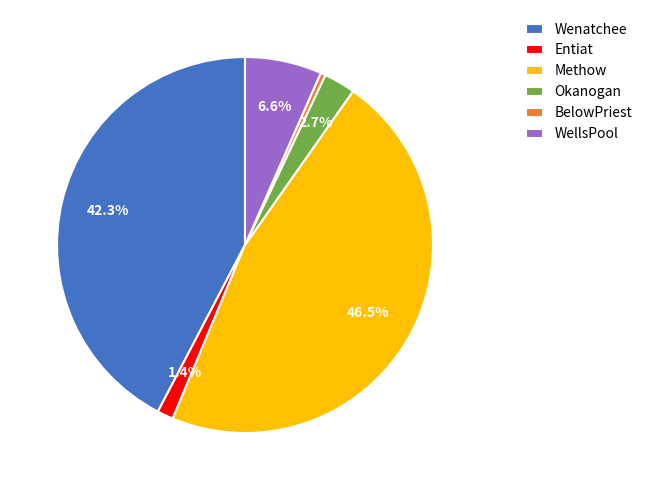

Does any single category account for the majority?

No